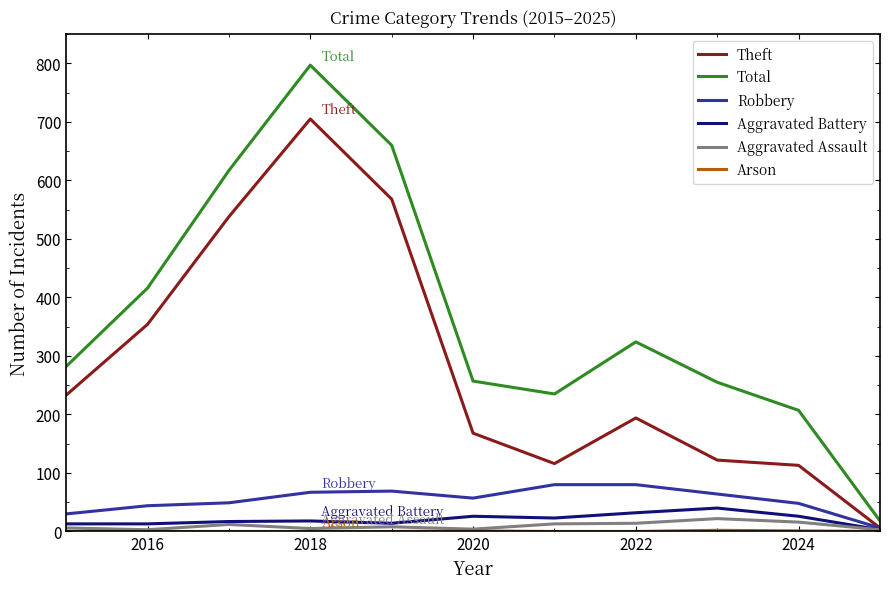

What is the greatest value displayed?

797